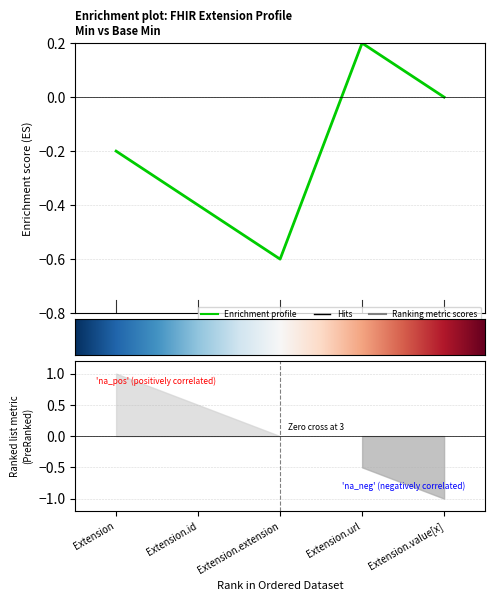

At which category is the sum across all series the highest?

Extension.url